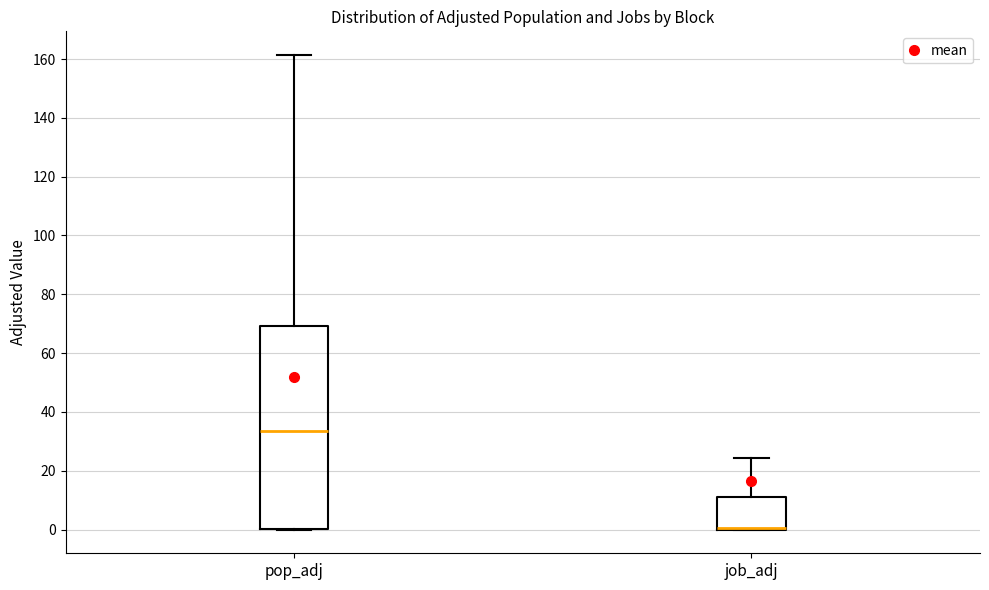

Where is the lower edge of the box for pop_adj on the y-axis? The values are not printed on the chart, so give them approximately, as read against the axis.

0